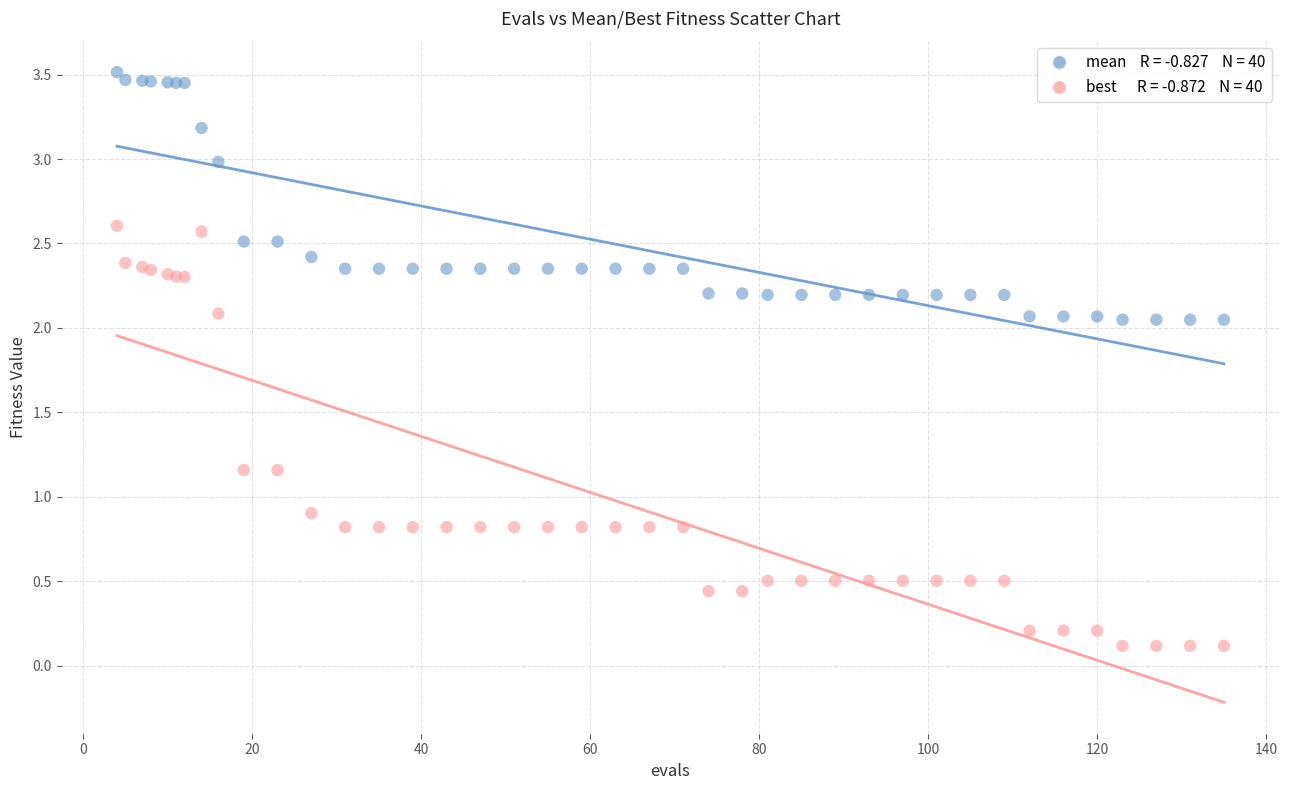

Across all series, what Y value is closest to 1?

0.9